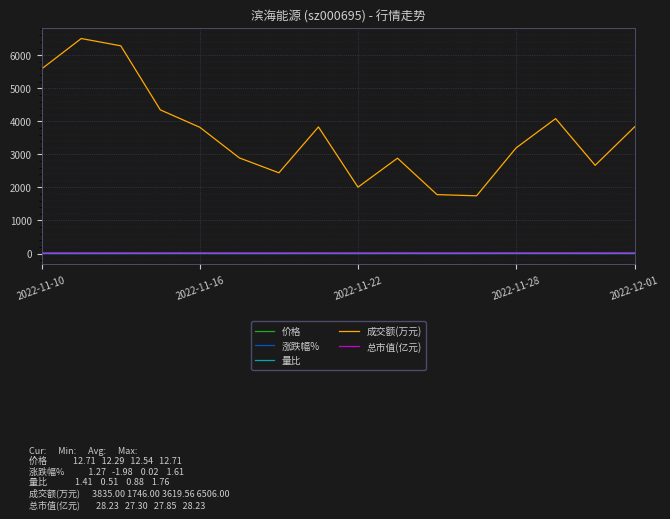

What is the minimum value for 成交额(万元)?

1746.0